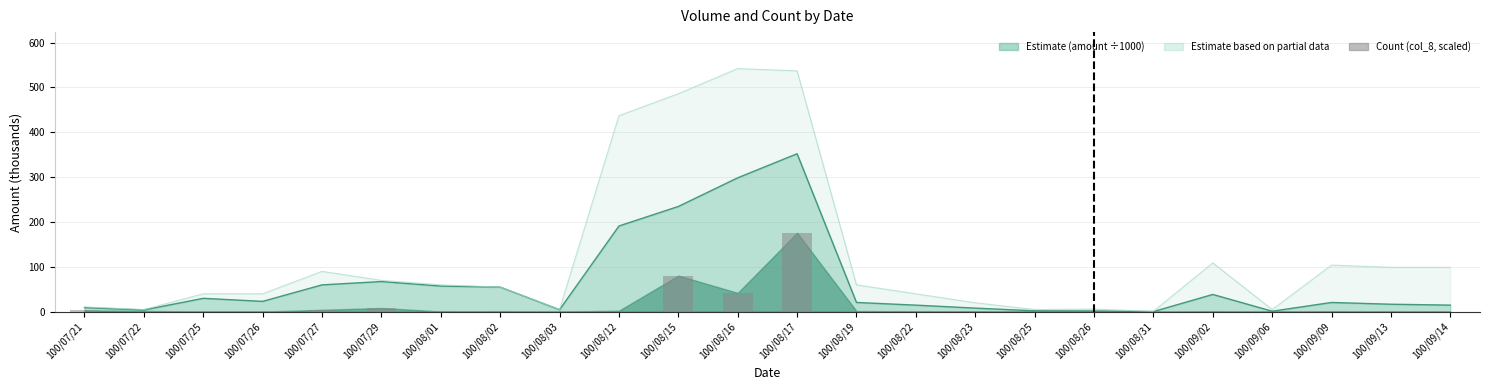

What is the sum of all values?

329.7